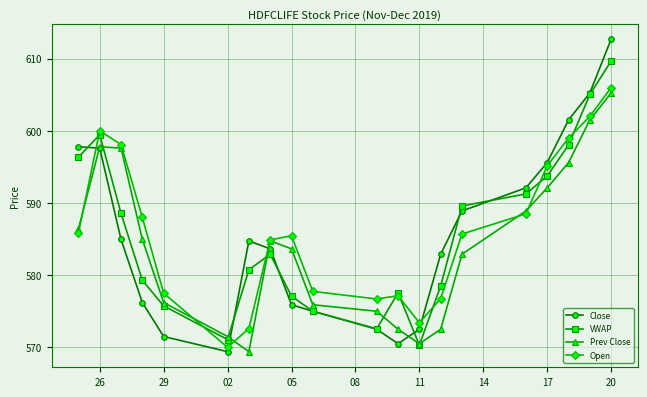

Which series has the largest total across all categories?

Open